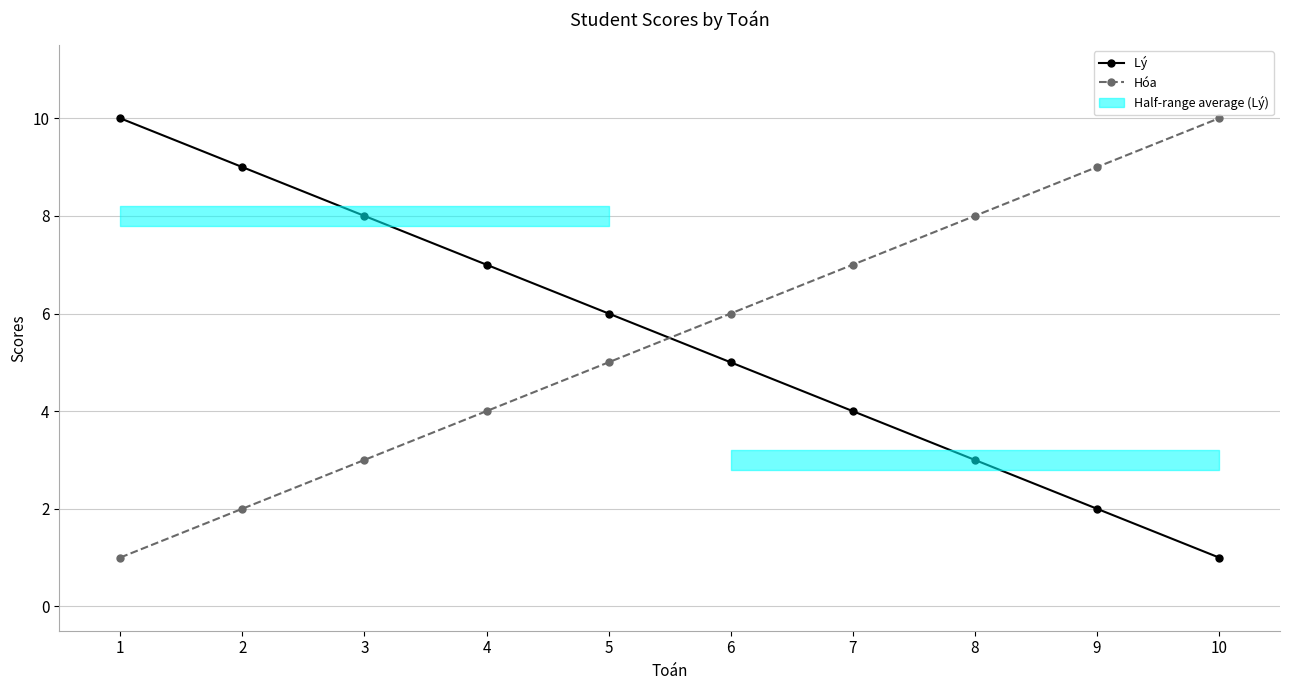

How many Lý  values are between 3 and 8?

6